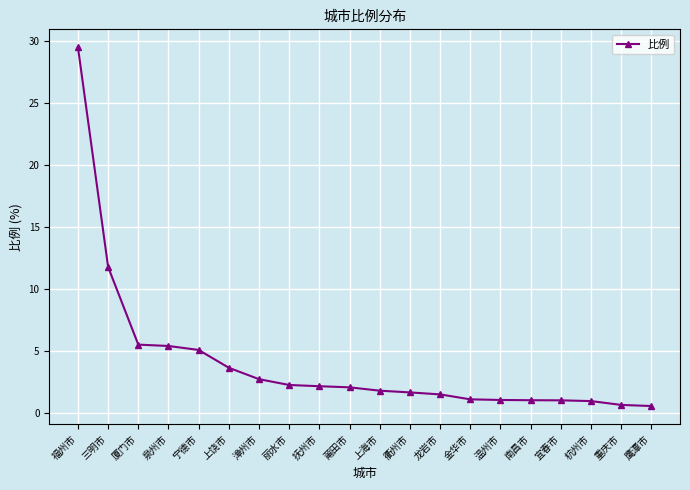

Where is the data nearest to the value 15?

三明市